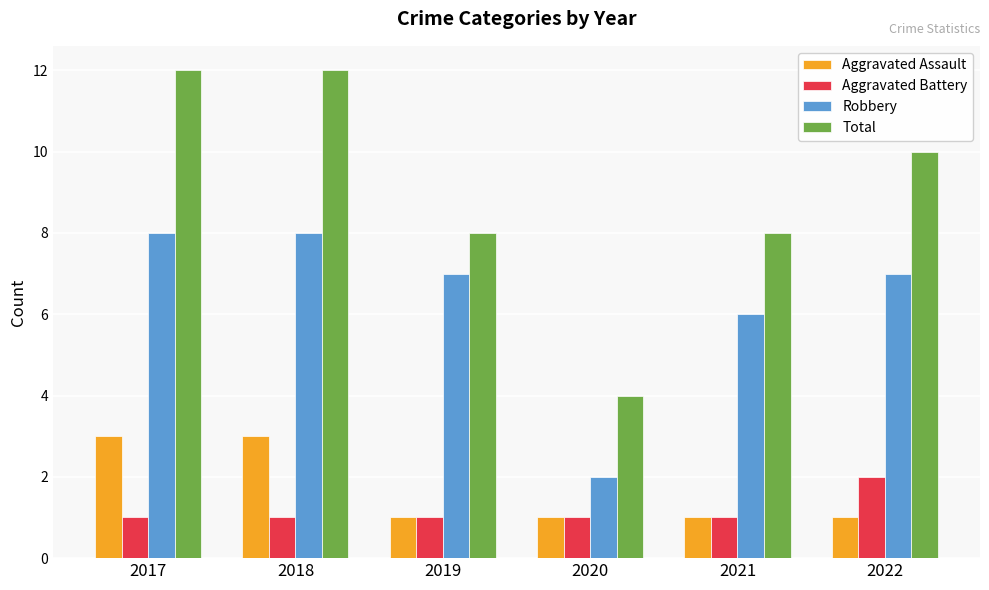

Which series has the widest spread of values?

Total